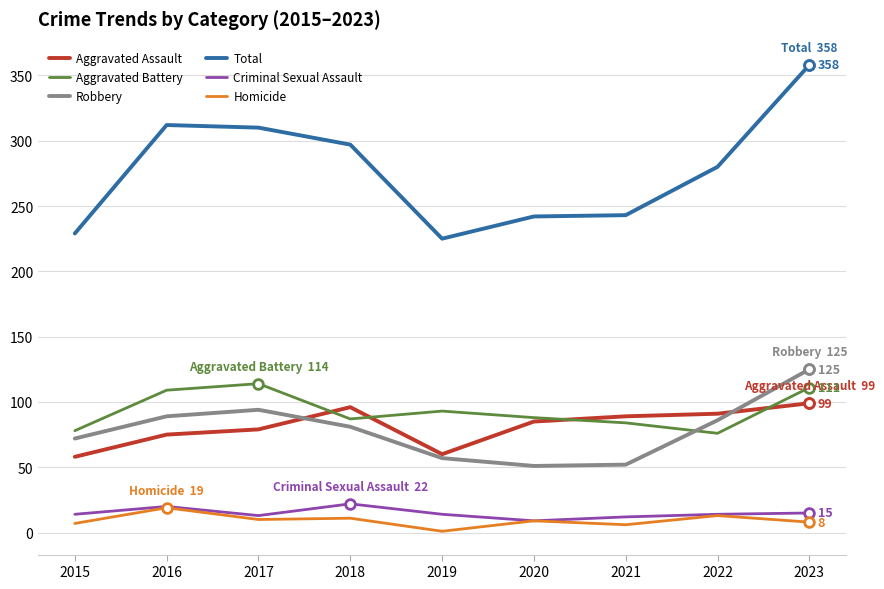

Which series has the largest range (max minus min)?

Total